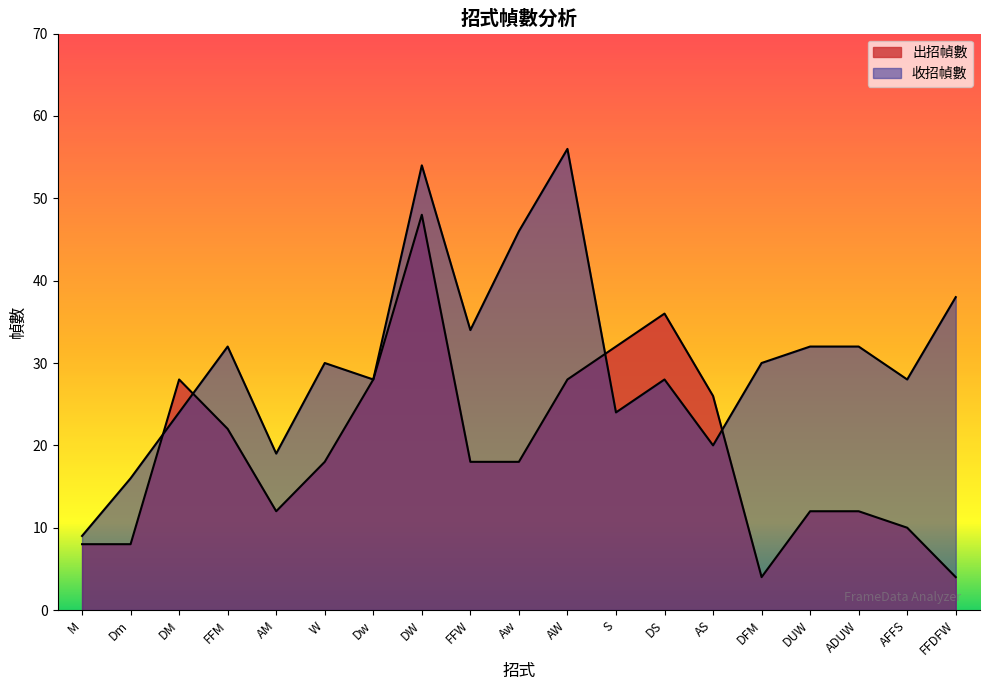

How many intersections are there between 出招幀數 and 收招幀數?

4